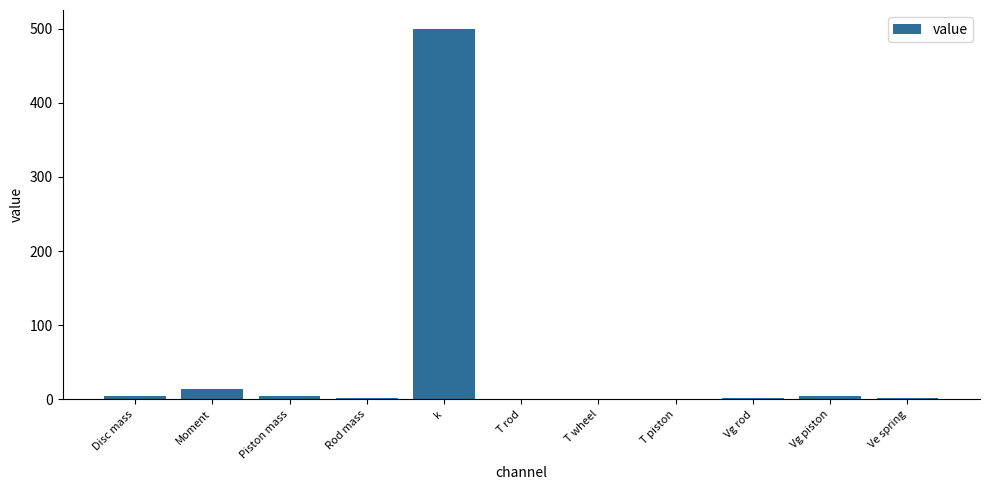

Which label corresponds to the largest value in the chart?

k